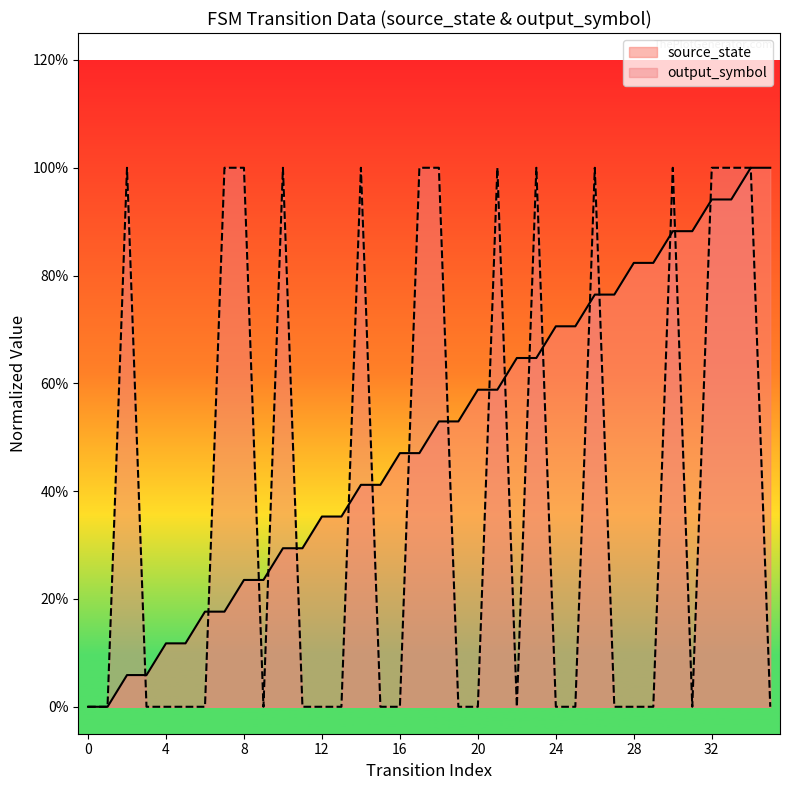

How many lines are shown in the chart?

2